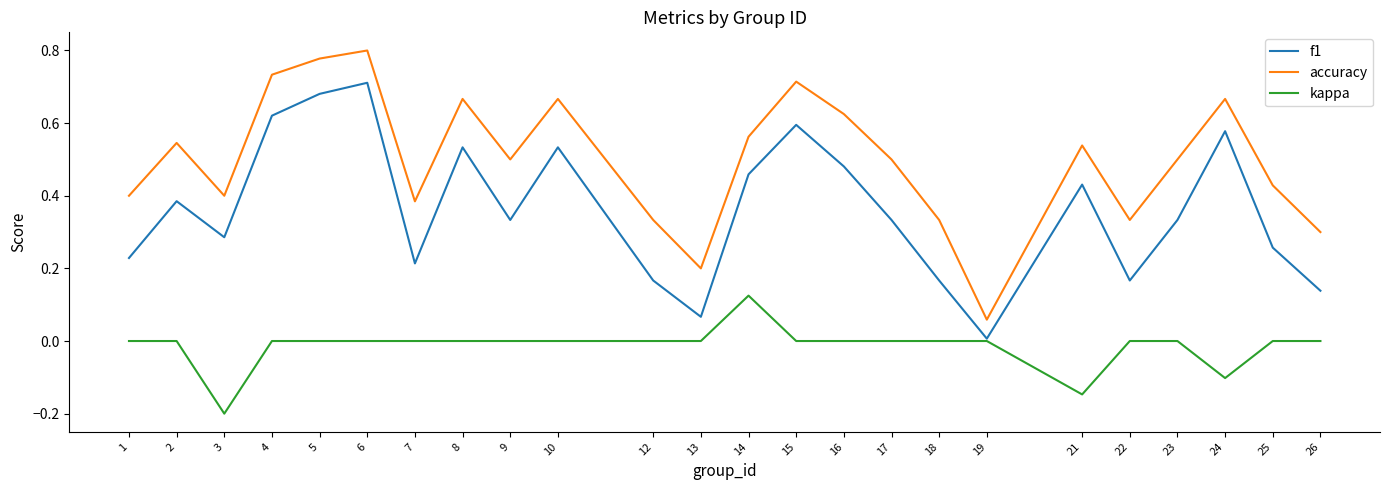

True or false: accuracy and kappa intersect in this chart.

False